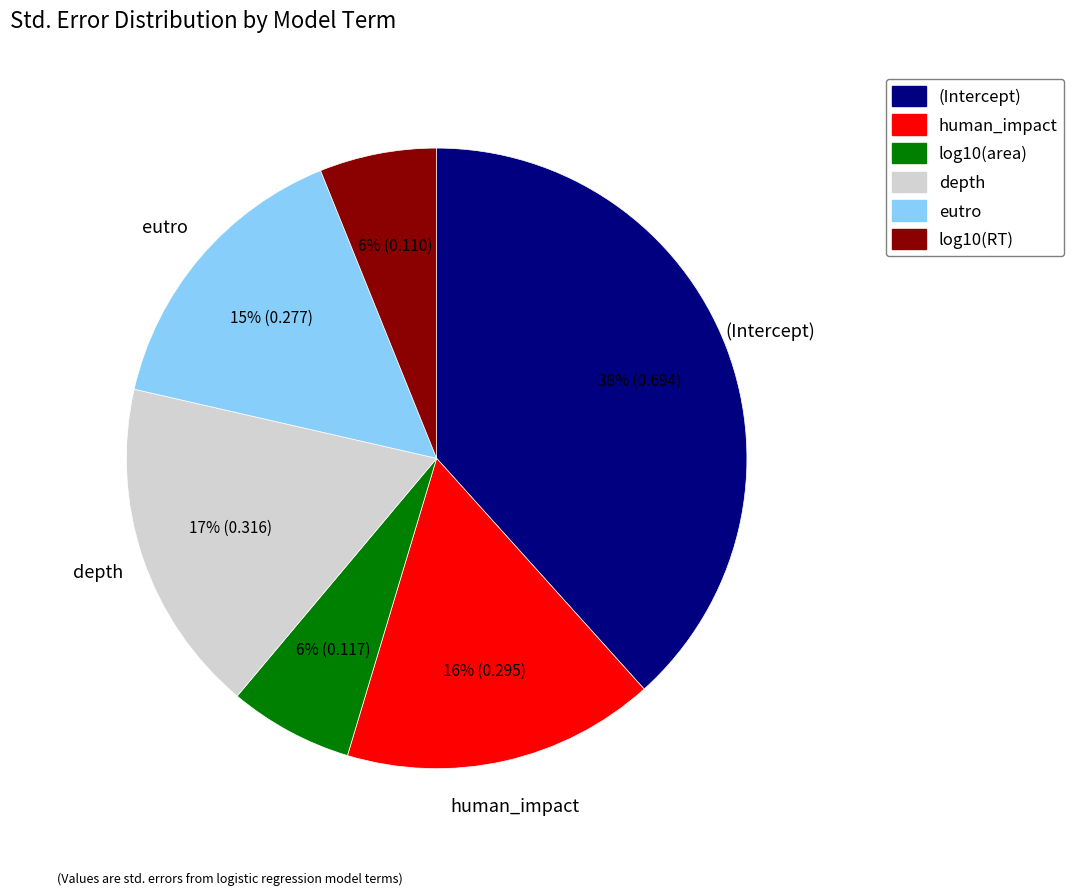

Which category has the biggest portion of the pie?

(Intercept)